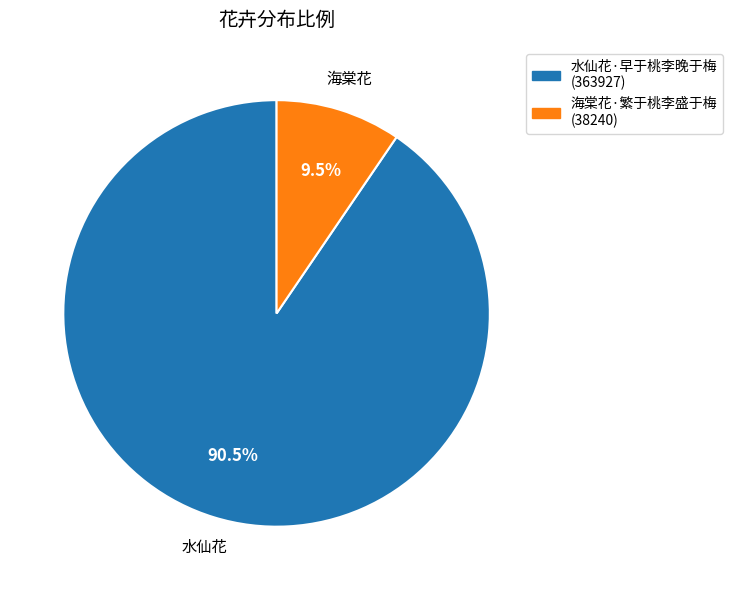

How many slices are in this pie chart?

2